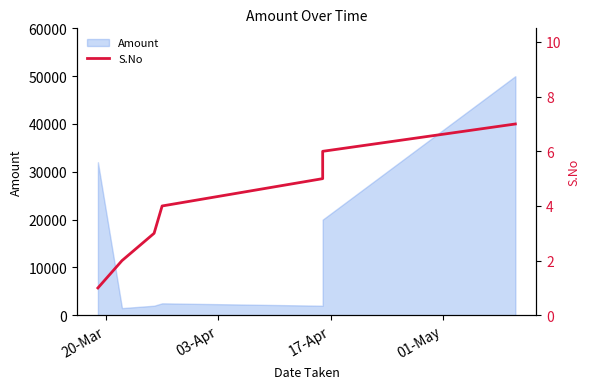

What is the smallest value displayed?

1